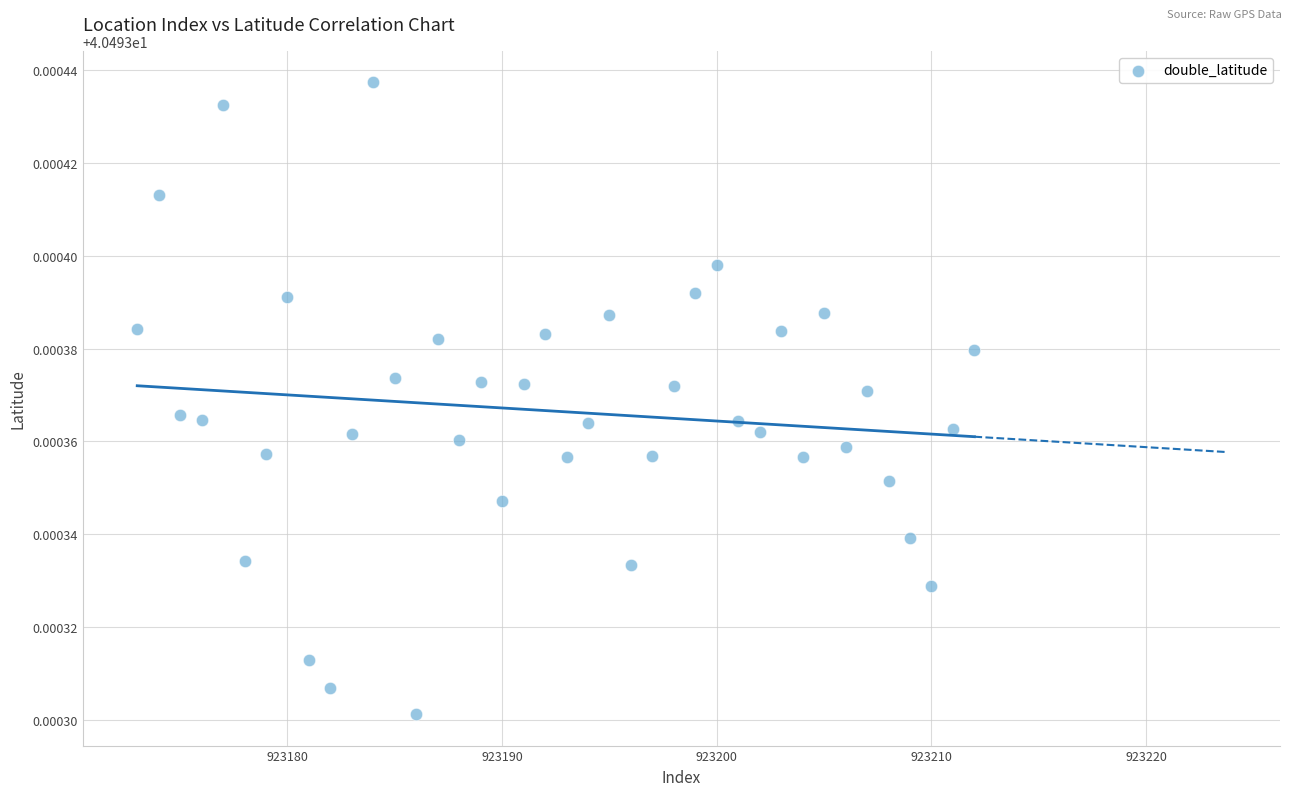

What is the range of X values (max minus min)?

39.0